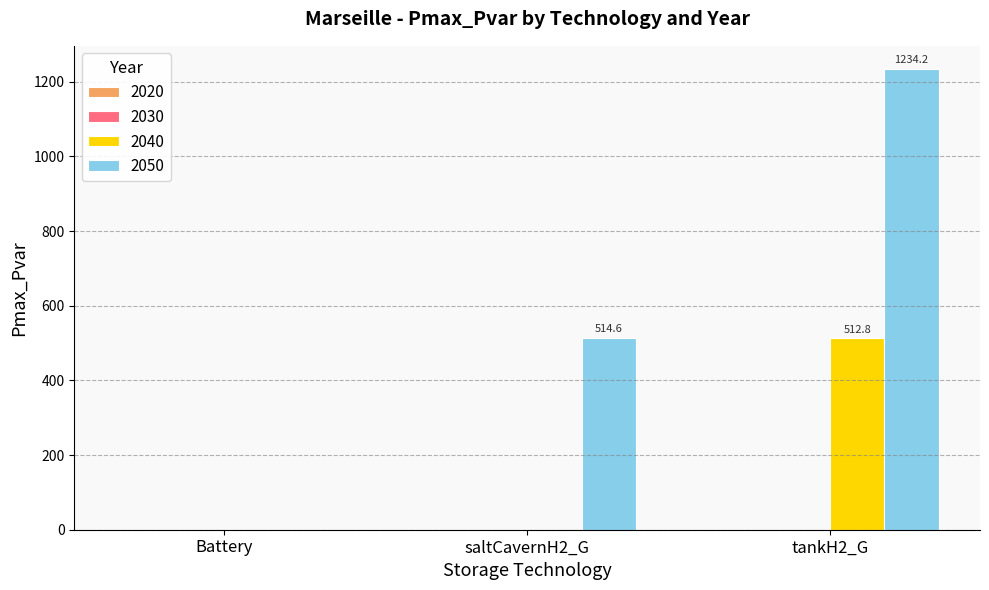

What is the approximate value of 2040 at tankH2_G?

512.8